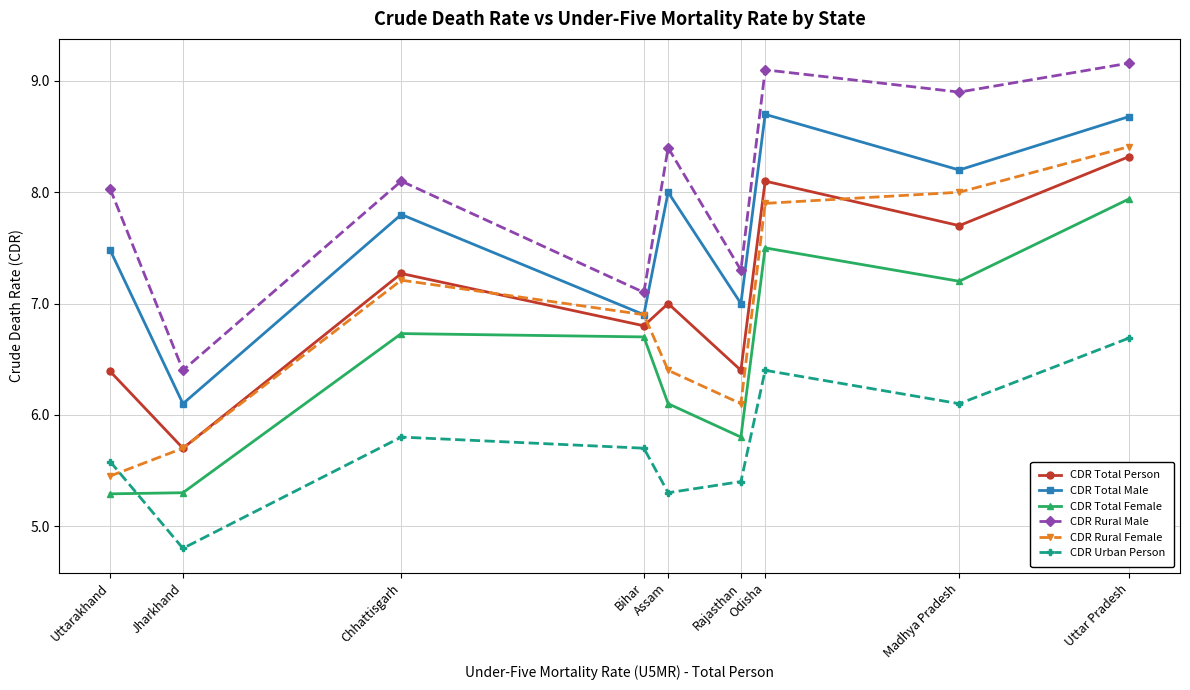

What is the label of the 9th point from the left?

Uttar Pradesh